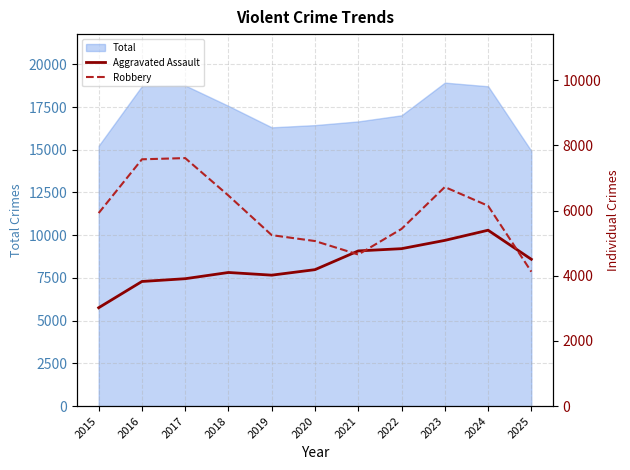

What is the minimum value for Robbery?

4123